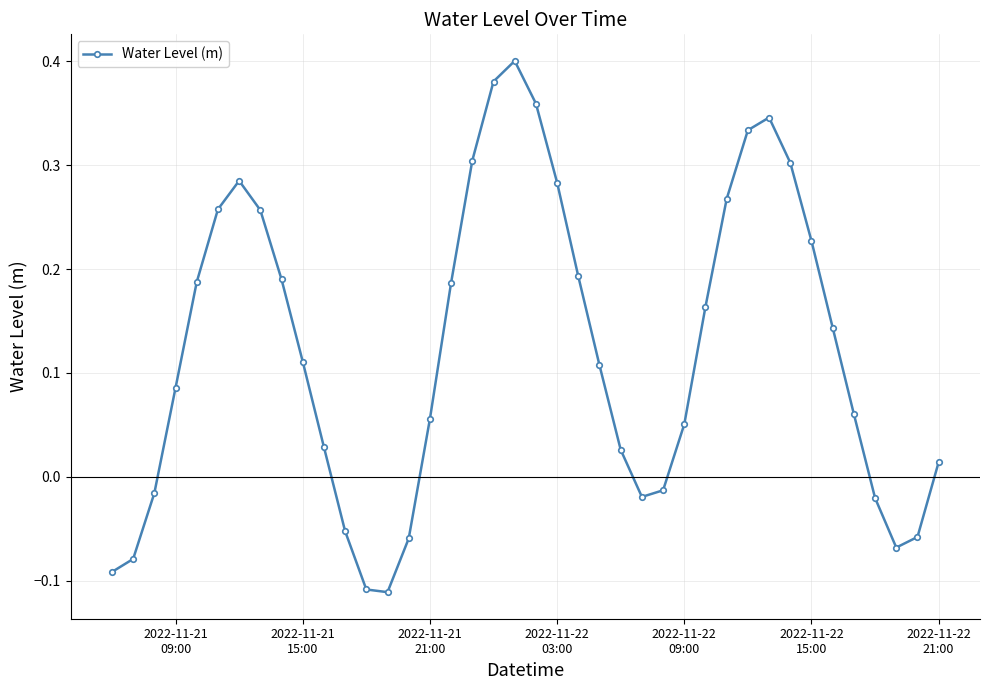

What is the difference between the maximum and second lowest values?

0.5